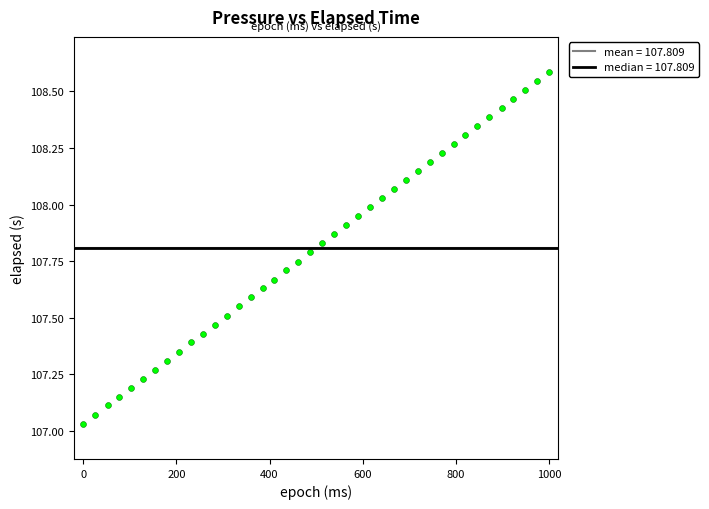

What is the range of Y values (max minus min)?

1.6